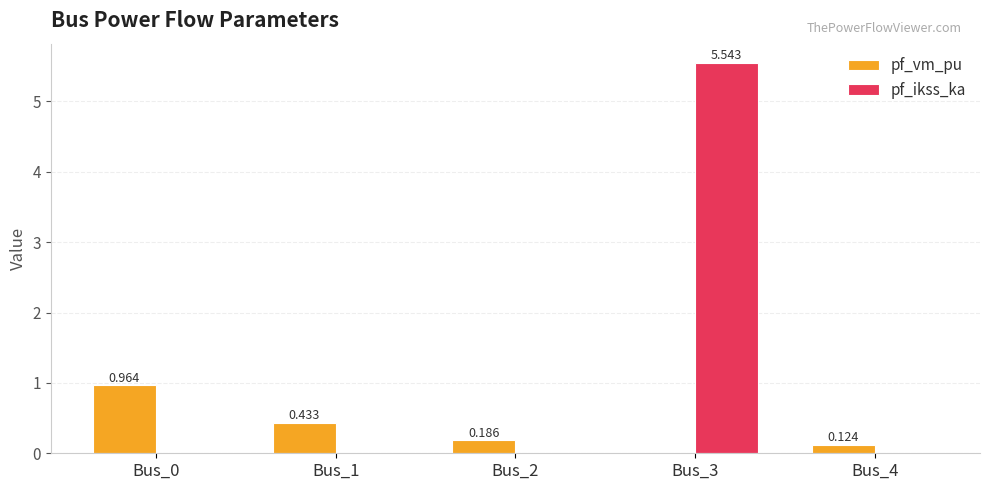

Between Bus_1 and Bus_4, which series saw the biggest shift?

pf_vm_pu